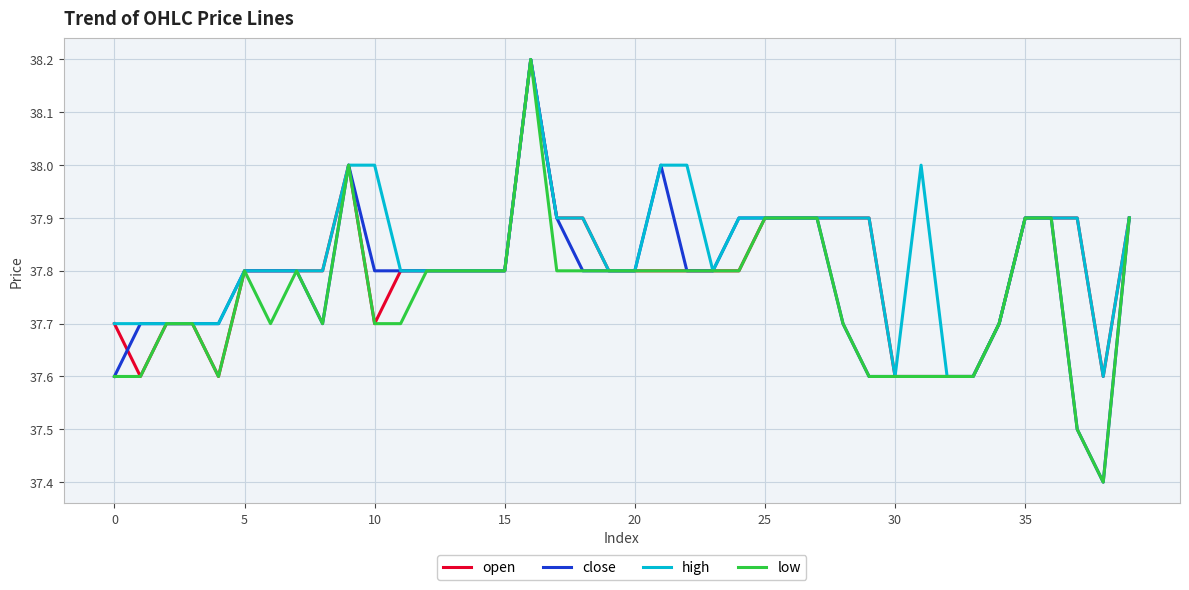

What is the maximum value shown in the chart?

38.2